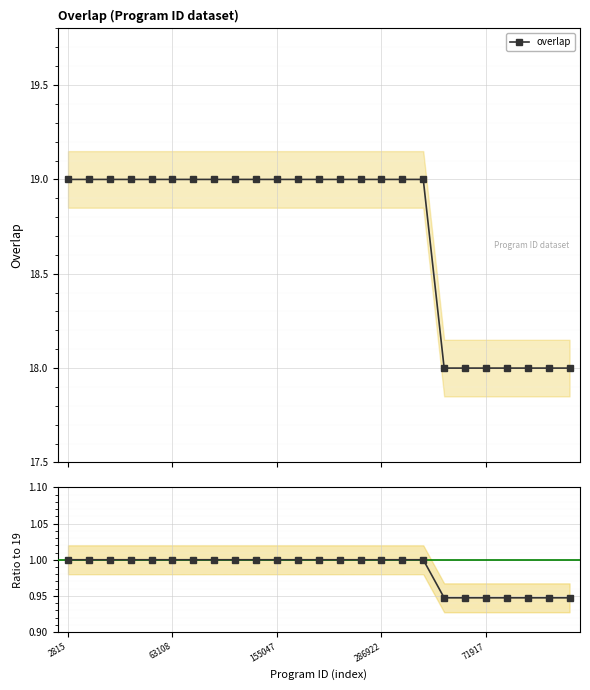

Which series changed the most between 7 and 22?

overlap